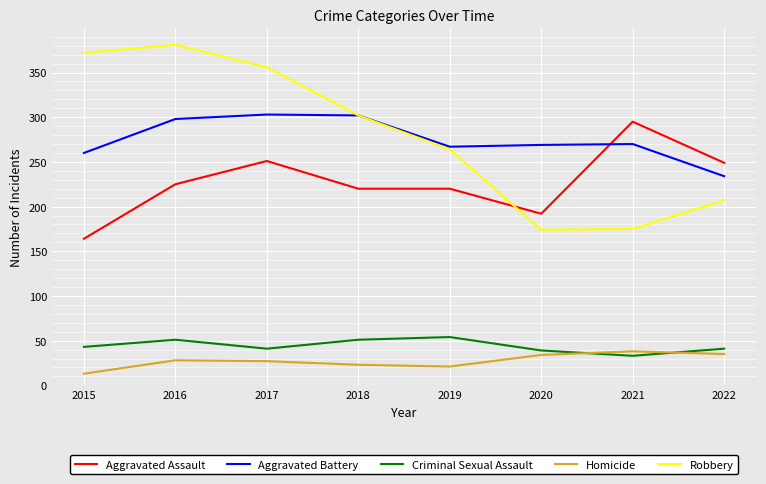

Is it true that Aggravated Assault equals 79 at 2016?

False